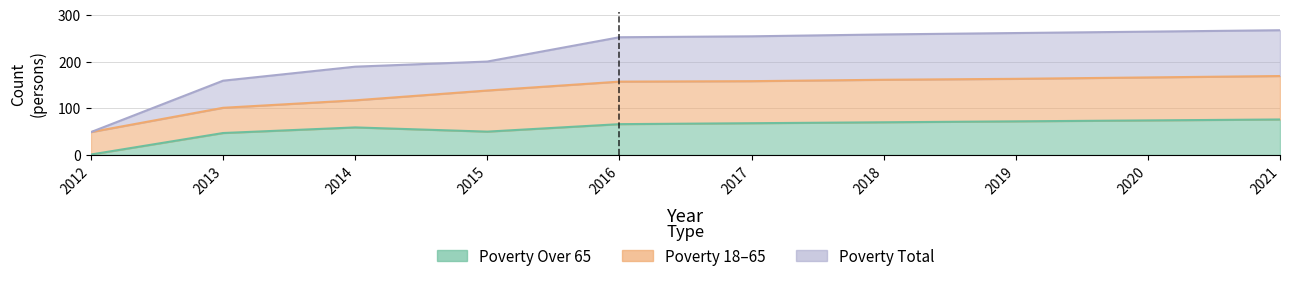

Rank the categories by Poverty value from lowest to highest.

2012, 2013, 2014, 2015, 2016, 2017, 2018, 2019, 2020, 2021